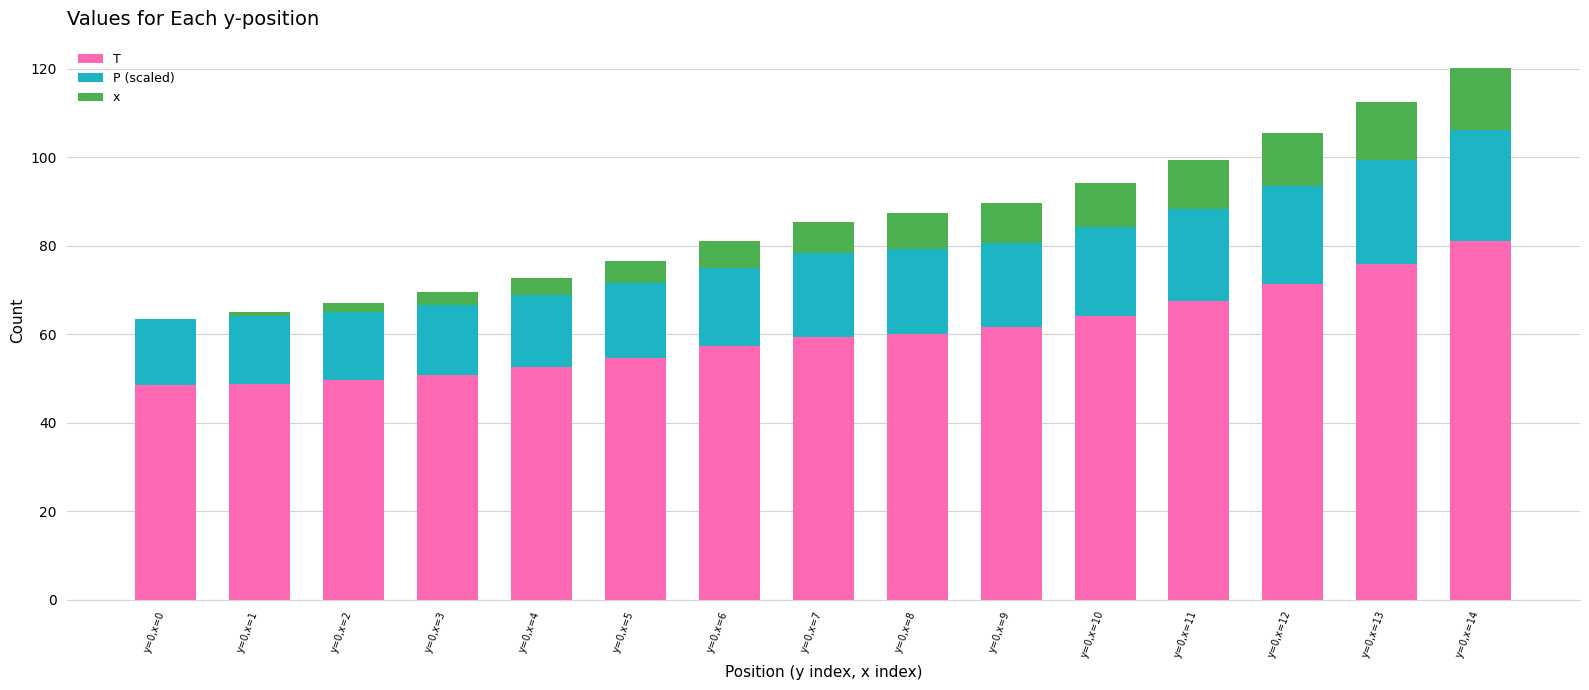

Which category has the highest value in the T series?

y=0,x=14